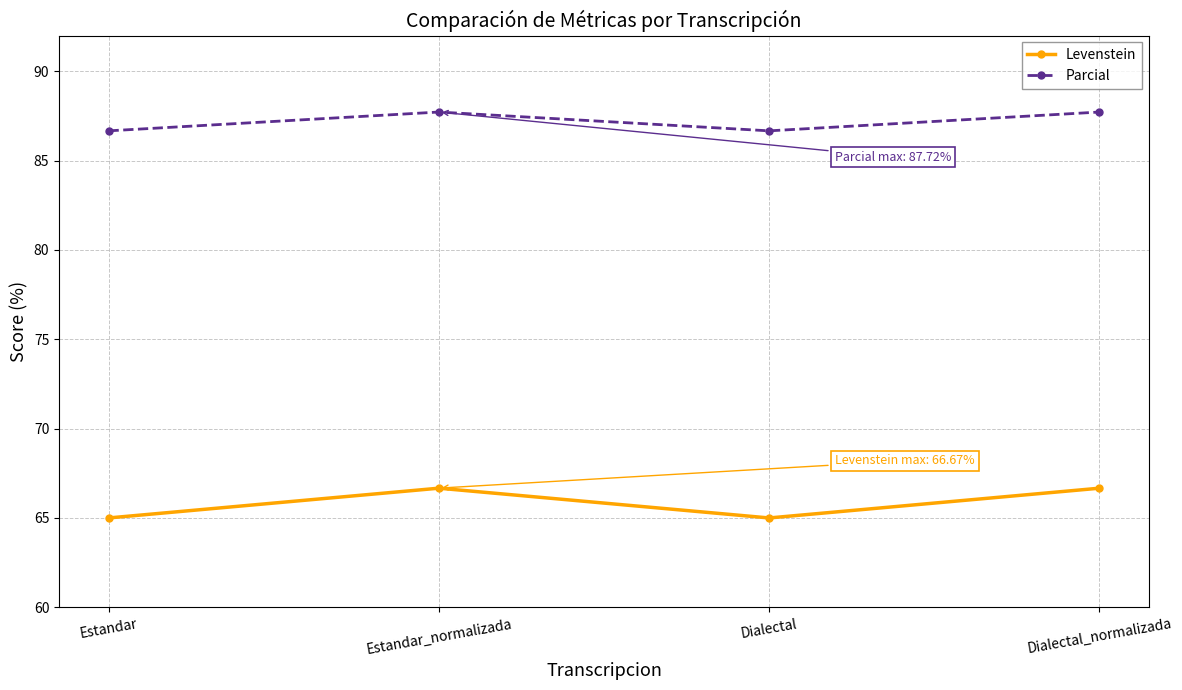

True or false: Levenstein and Parcial cross at least once.

False